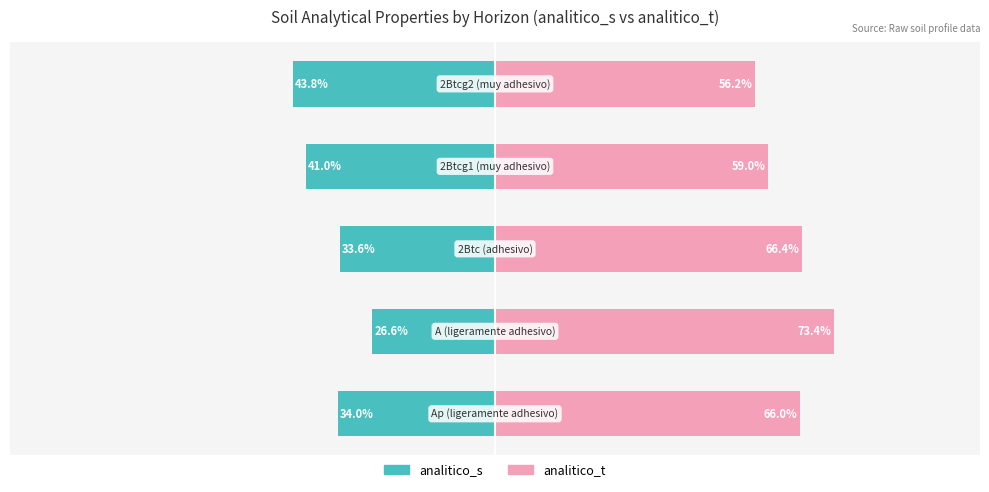

Are the bars grouped side by side (vs. stacked)?

Yes